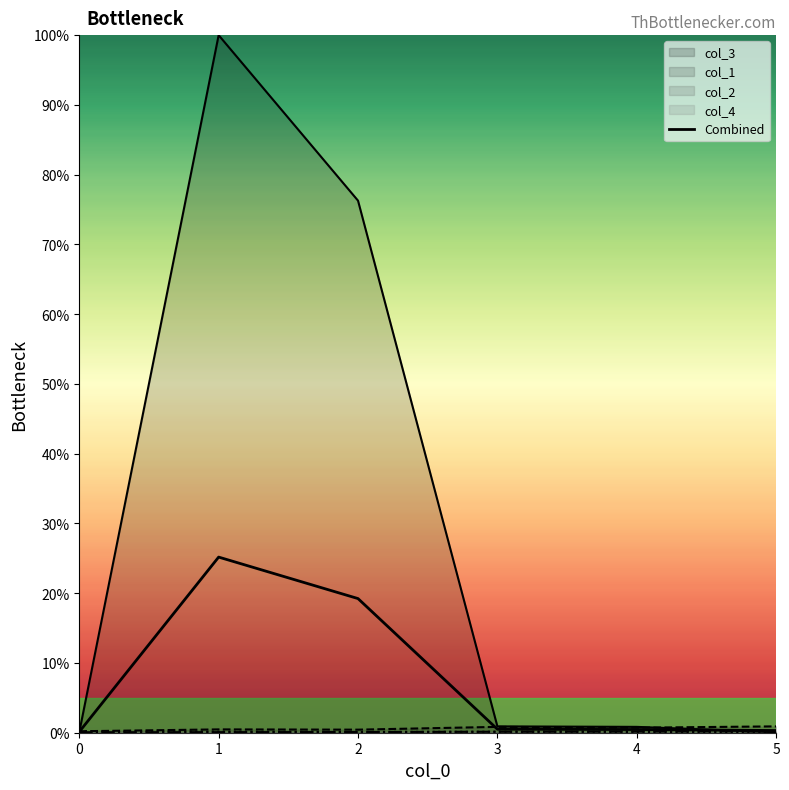

What is the difference between the maximum and minimum values?

25.0